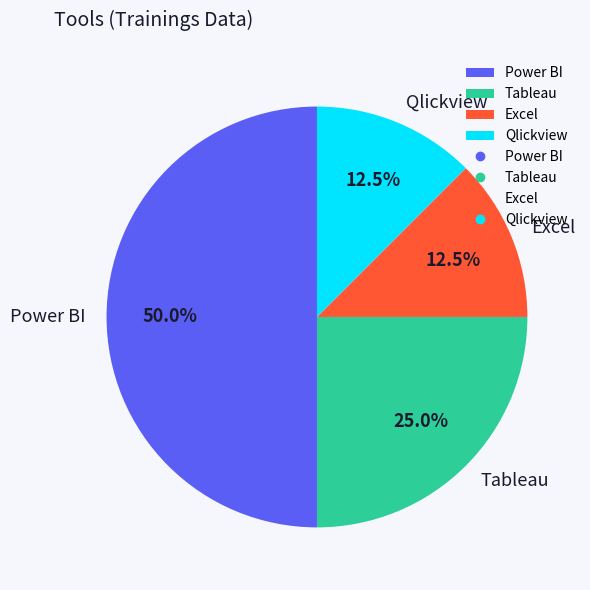

Does Excel account for over 50% of the chart?

No